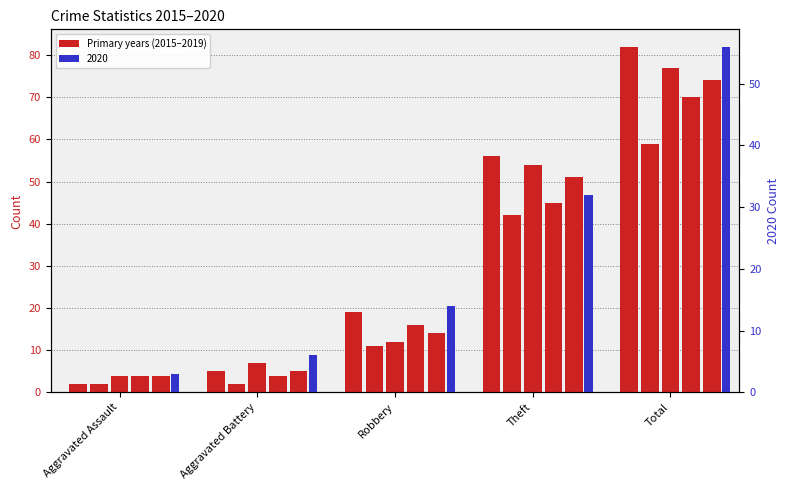

What is the difference between the 2015 values at Robbery and Theft?

37